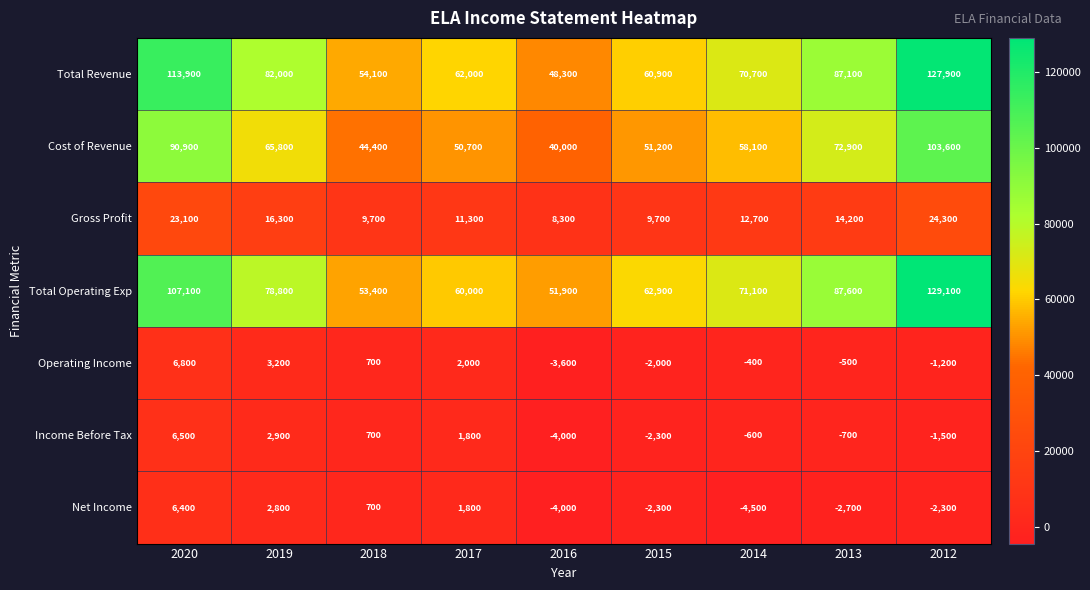

Rank the series at 2014 from lowest to highest value.

Net Income, Income Before Tax, Operating Income, Gross Profit, Cost of Revenue, Total Revenue, Total Operating Exp